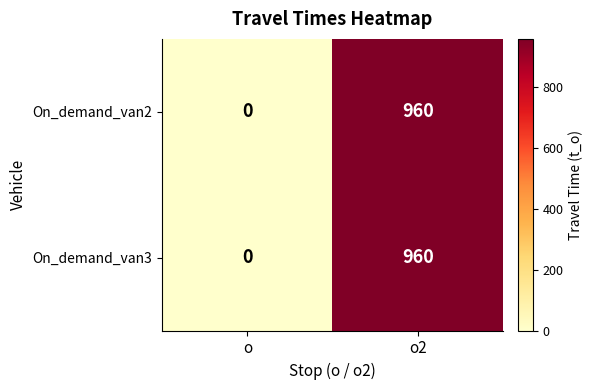

Where is On_demand_van2 nearest to the value 480?

o